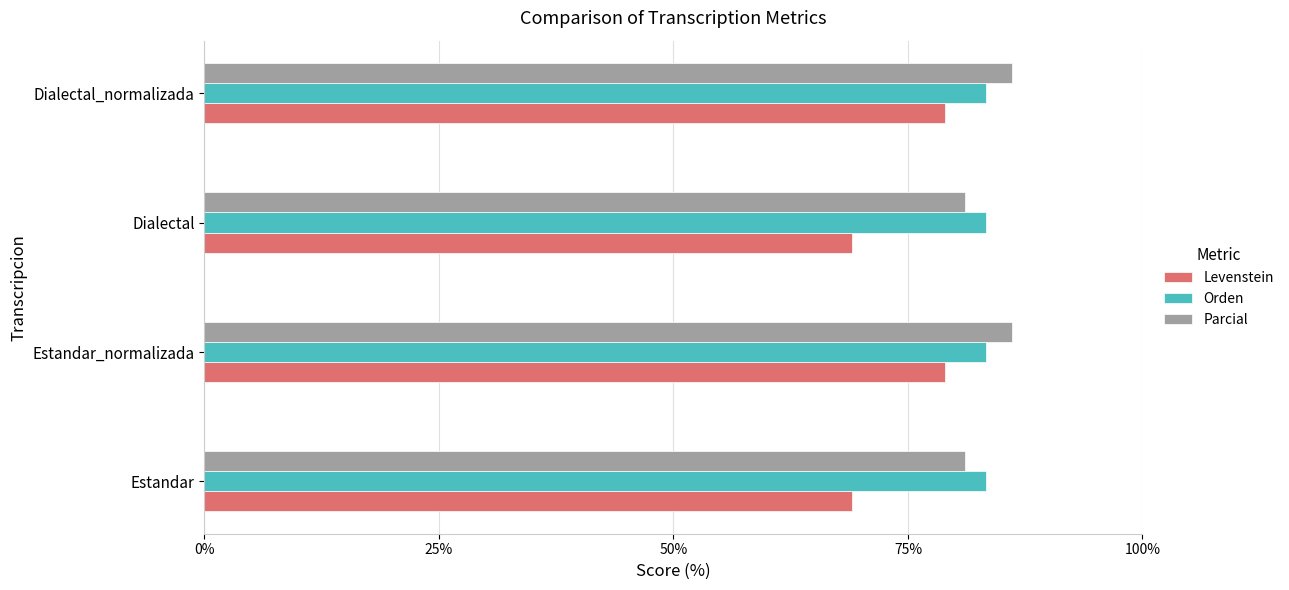

Which series has the largest range (max minus min)?

Levenstein